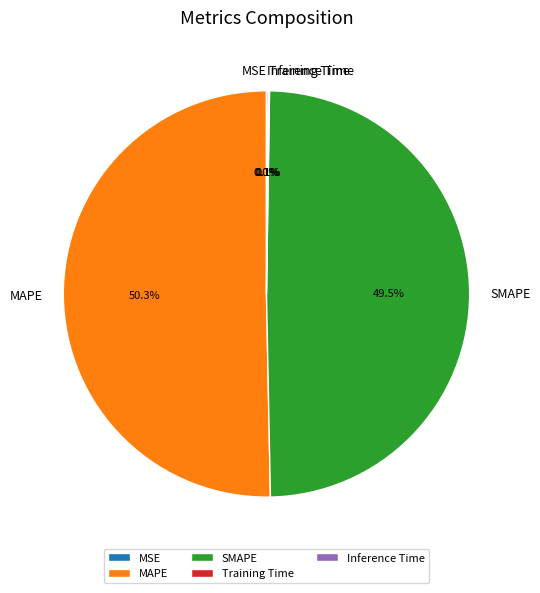

What is the majority slice?

MAPE